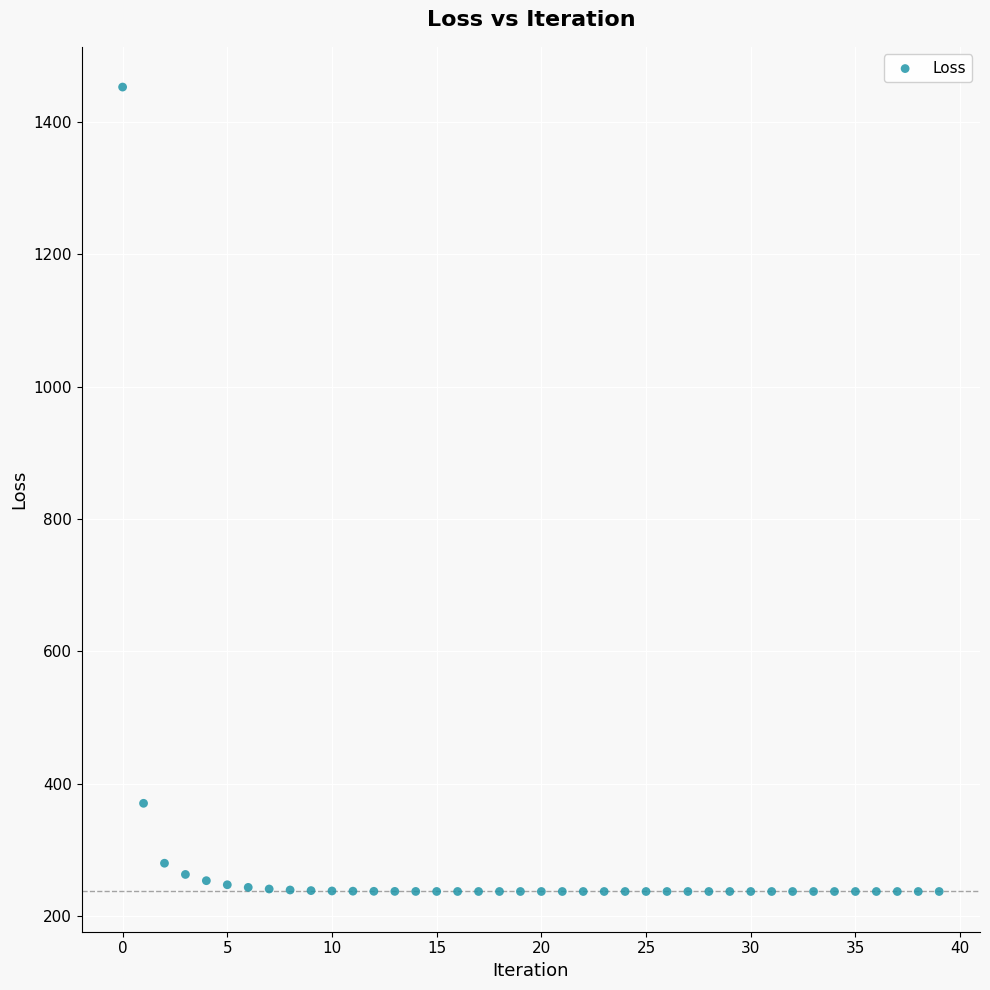

What Y value in the scatter plot is closest to 844?

370.3